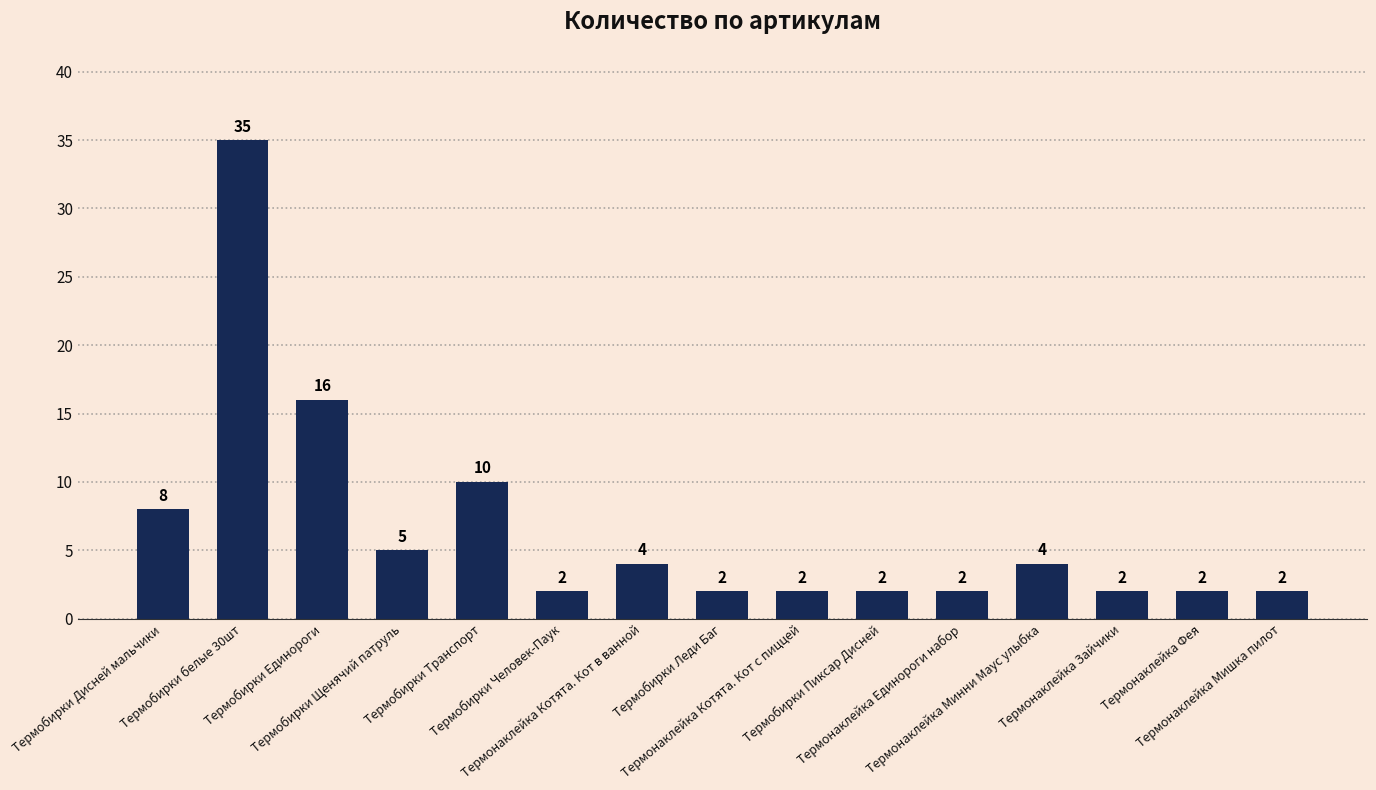

What is the maximum value shown in the chart?

35